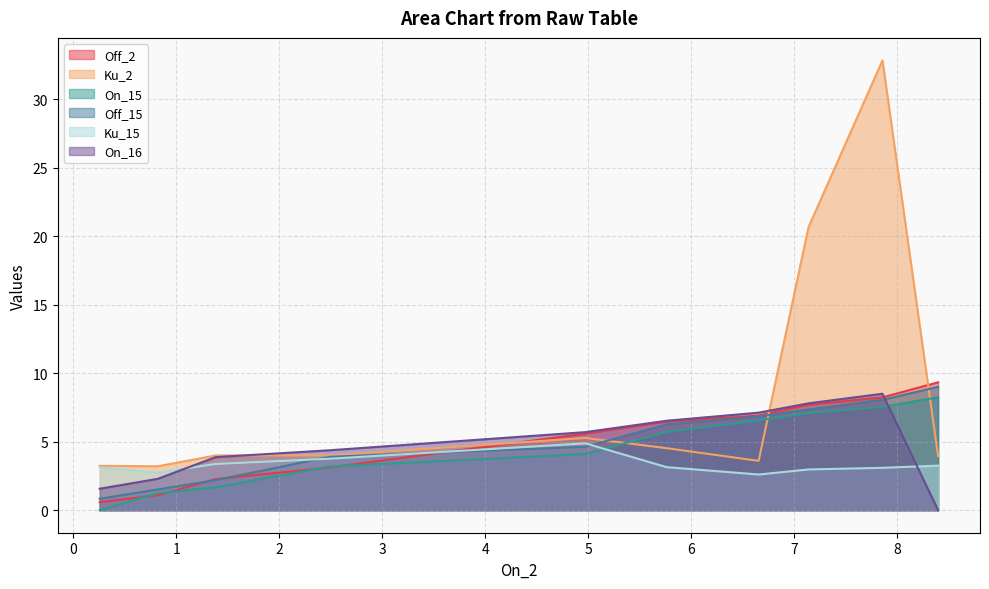

Does the chart have visible grid lines?

Yes